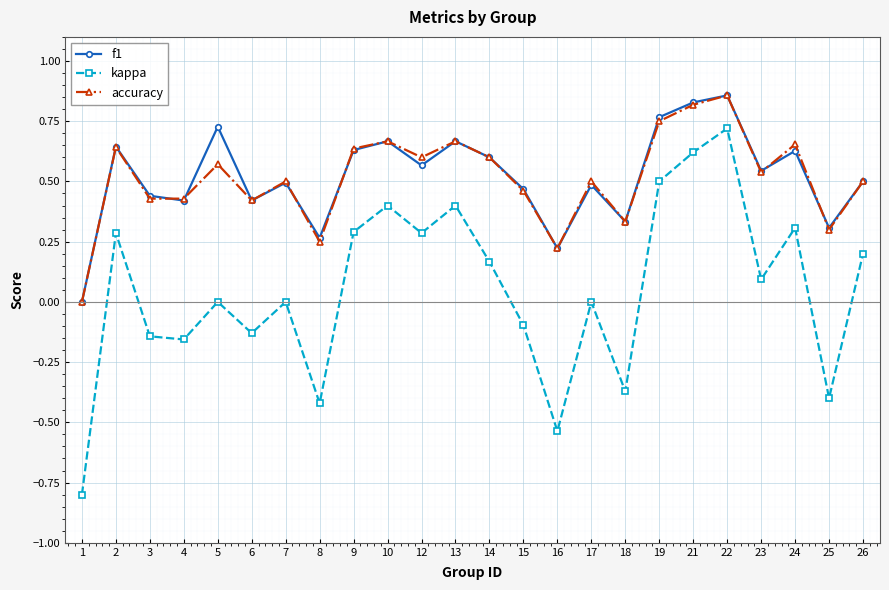

What is the sum of all f1 values?

12.5